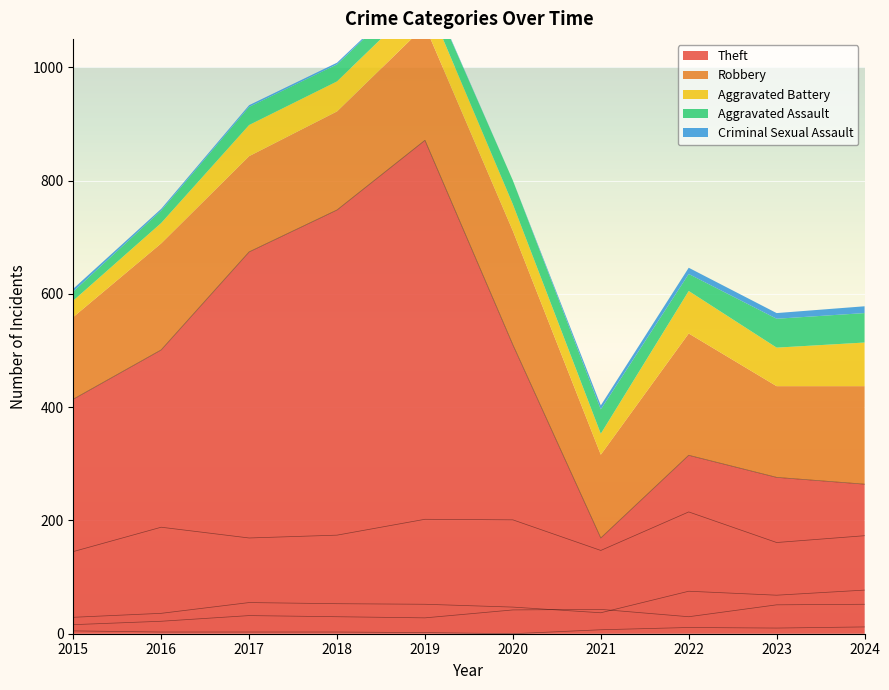

What is the average value of the Aggravated Assault series?

35